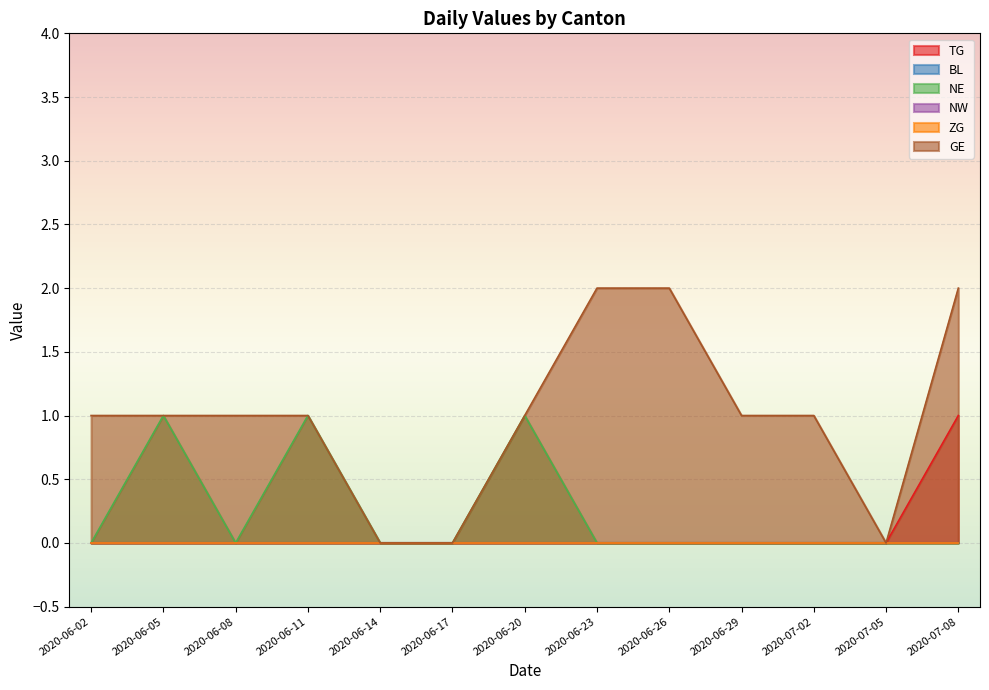

Does the chart display data point markers on the line(s)?

No